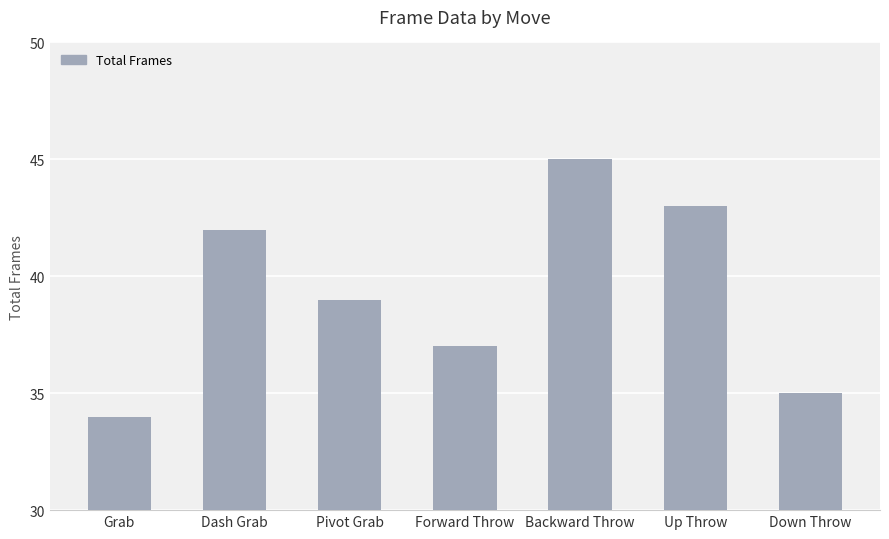

How many bars are there in total?

7